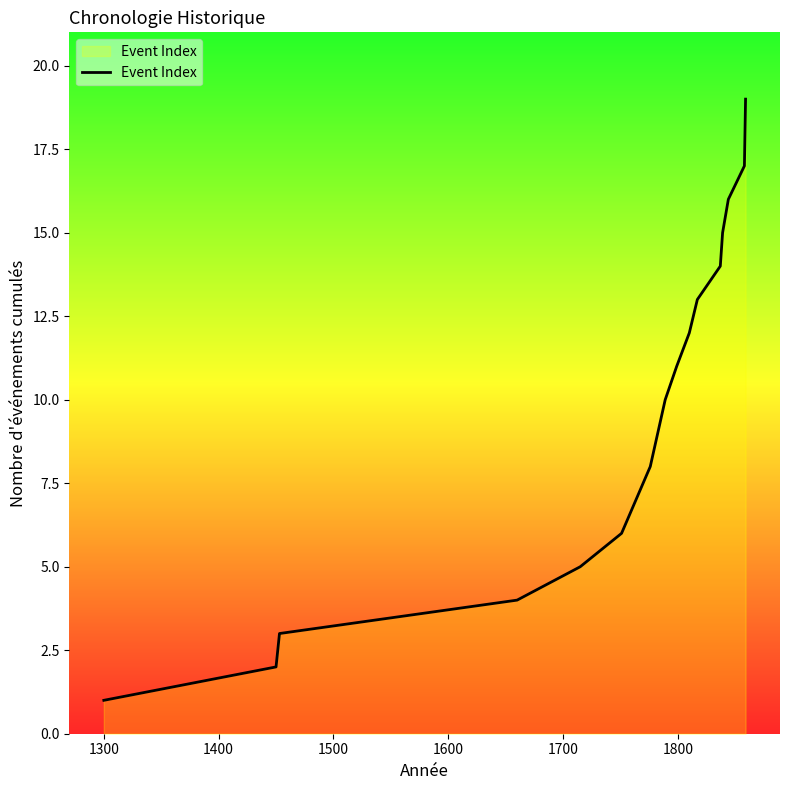

What is the difference between the maximum and minimum values?

18